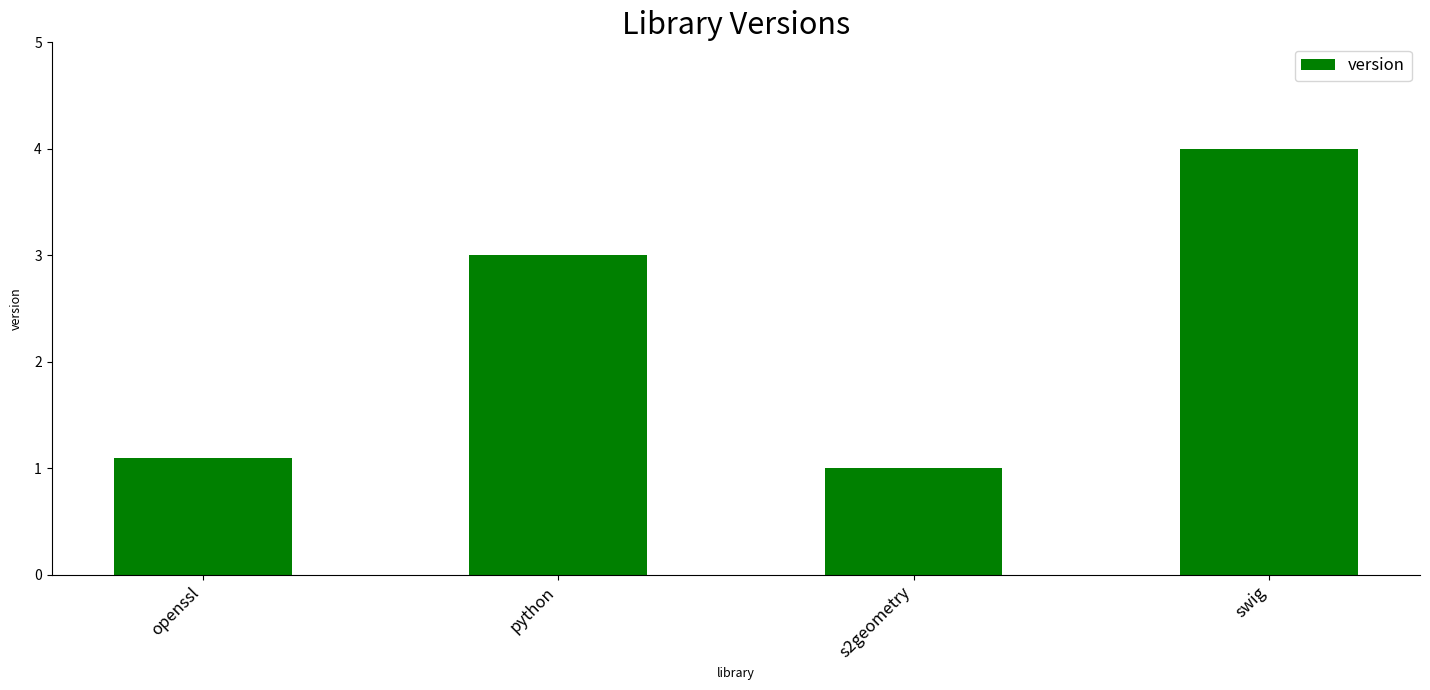

What is the difference between the second highest and minimum values?

2.0